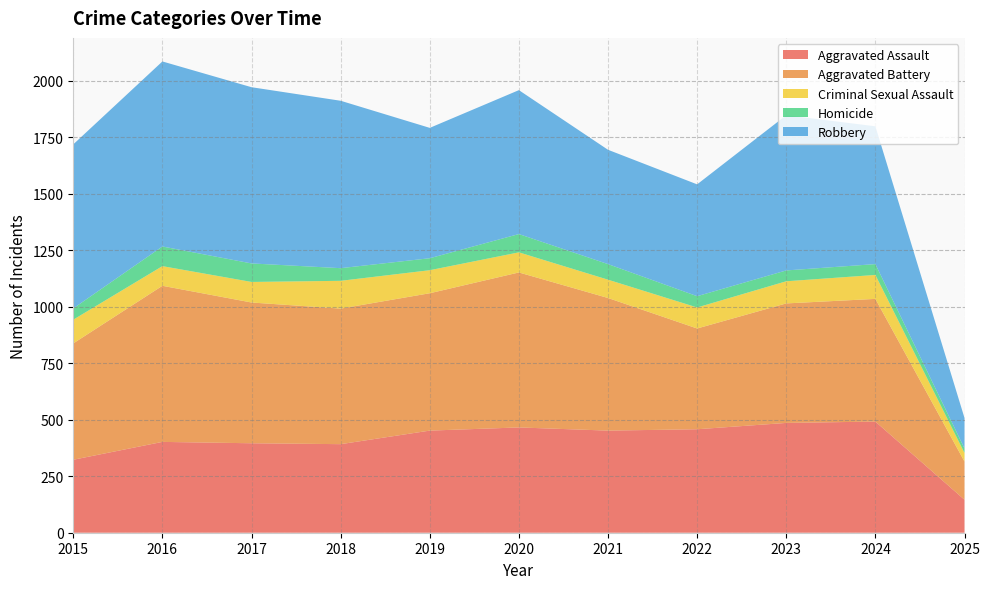

Reading right to left, transcribe all the data shown in this chart.

Aggravated Assault: 2025=146	2024=492	2023=486	2022=458	2021=452	2020=466	2019=452	2018=392	2017=396	2016=402	2015=323
Aggravated Battery: 2025=169	2024=543	2023=529	2022=446	2021=587	2020=686	2019=608	2018=600	2017=623	2016=691	2015=515
Criminal Sexual Assault: 2025=38	2024=106	2023=98	2022=93	2021=81	2020=89	2019=102	2018=123	2017=91	2016=87	2015=105
Homicide: 2025=20	2024=48	2023=48	2022=50	2021=69	2020=81	2019=53	2018=56	2017=82	2016=87	2015=50
Robbery: 2025=135	2024=610	2023=687	2022=495	2021=506	2020=637	2019=577	2018=741	2017=780	2016=819	2015=726